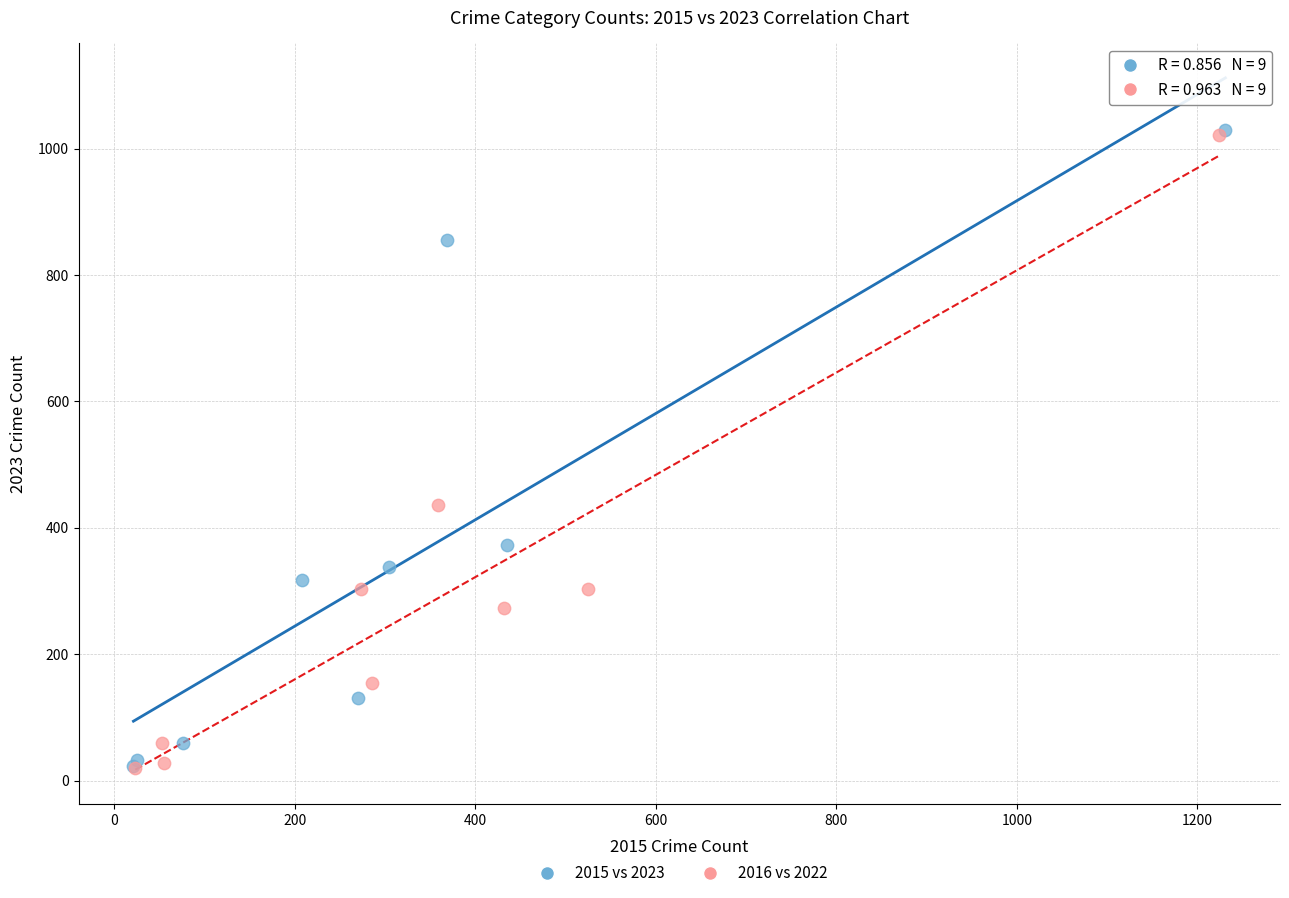

Which series has the widest spread of Y values?

2015 vs 2023